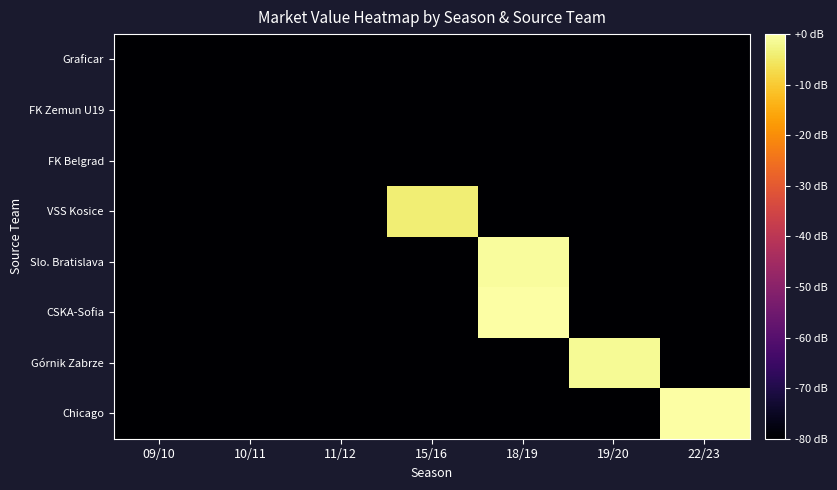

What is the total value across all series at 22/23?

-958.3